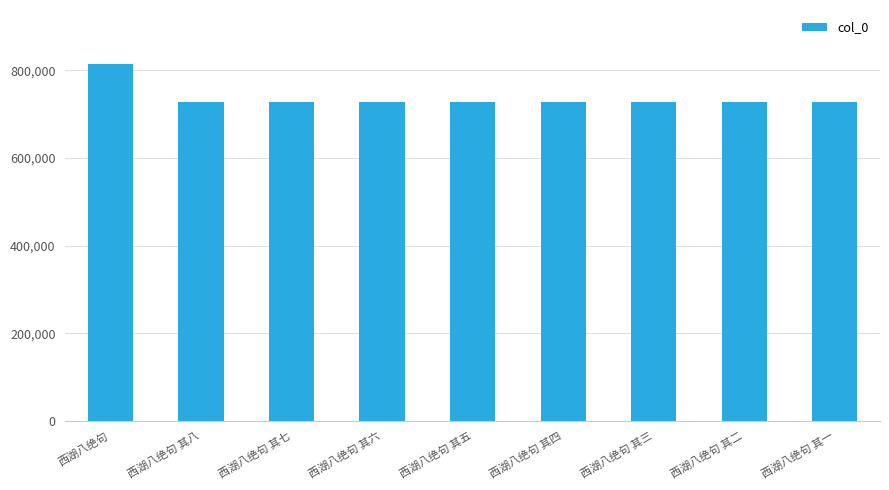

What is the maximum value shown in the chart?

815110